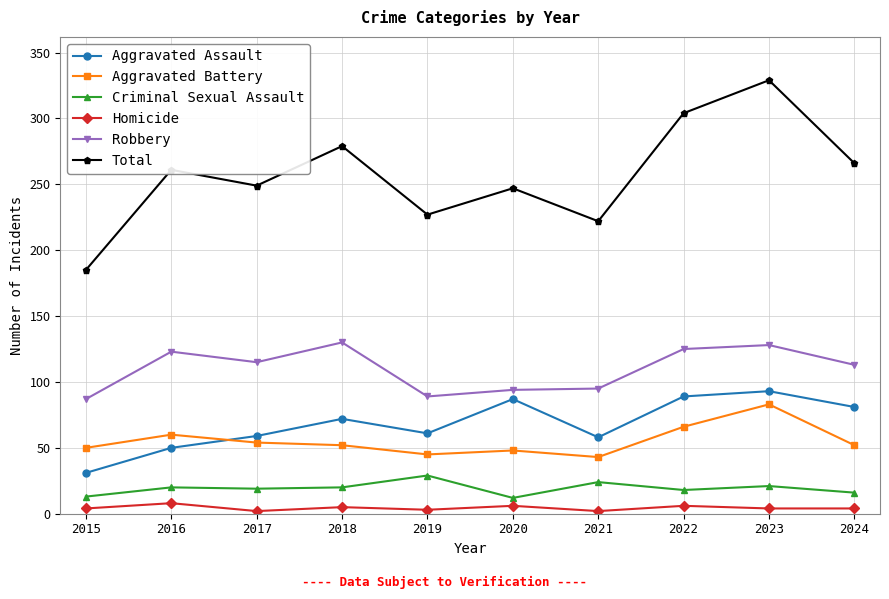

What is the minimum value for Homicide?

2